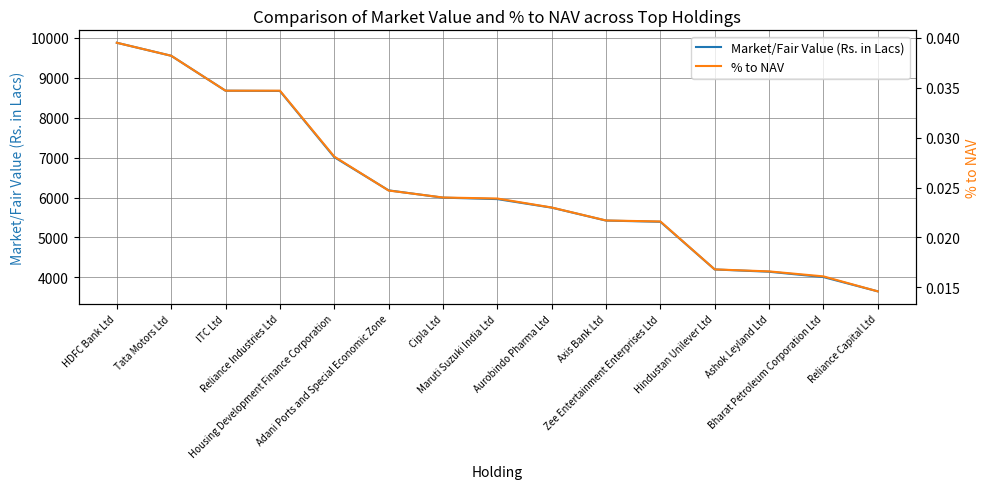

How many lines are shown in the chart?

2